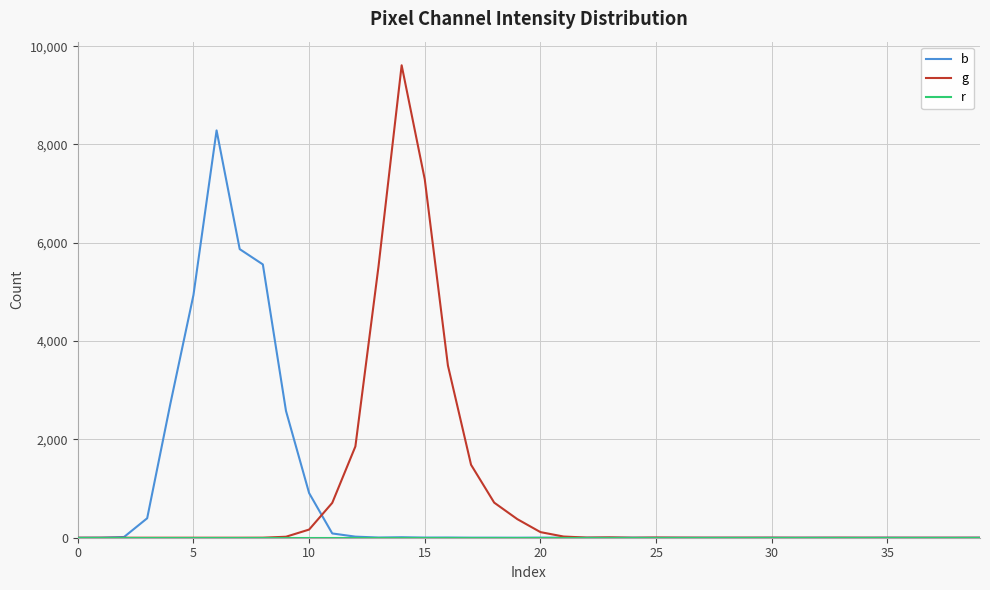

How many data points does each series have?

40